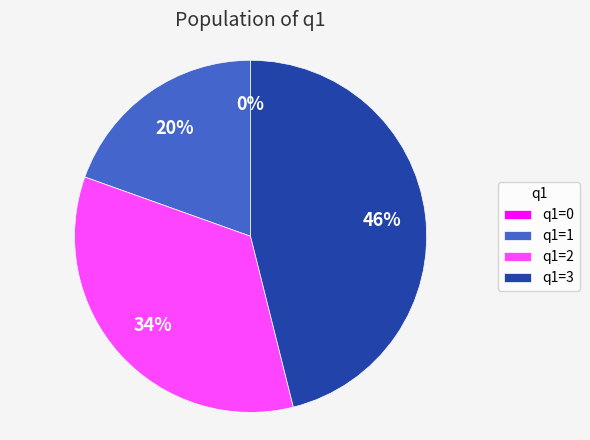

The 3 slice represents 46% of the pie. True or false?

True